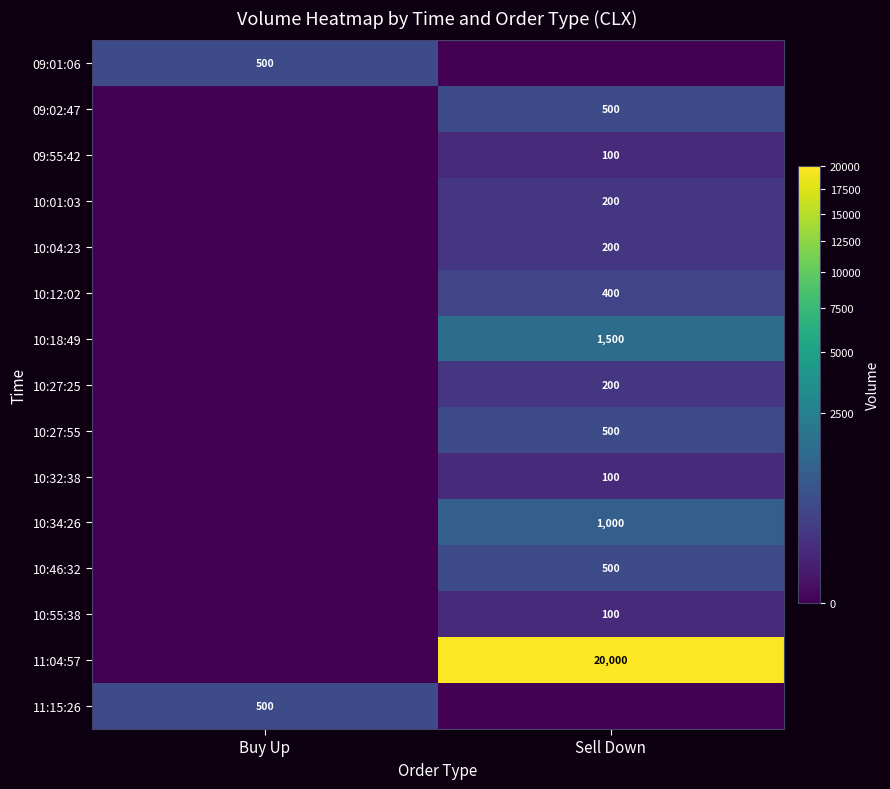

At how many categories does at least one series exceed 10519?

1